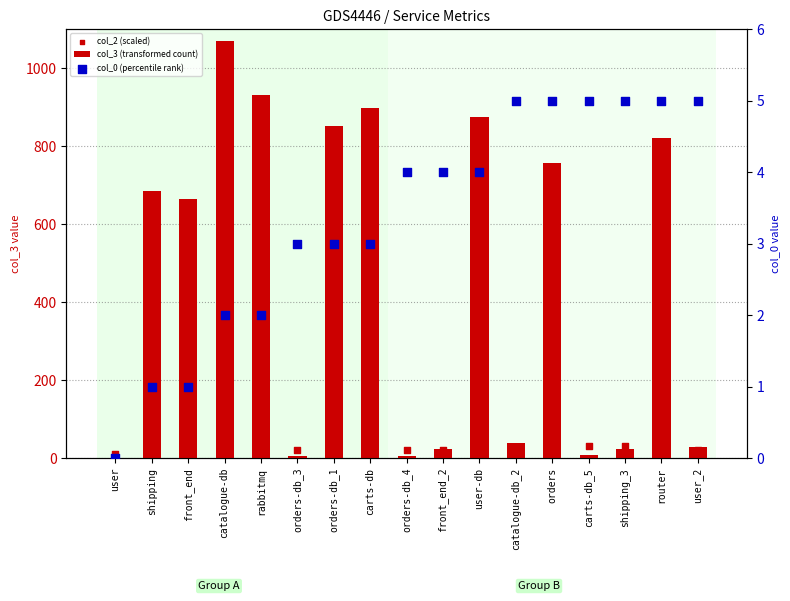

Which series contains the lowest Y value?

col_0 (percentile rank)